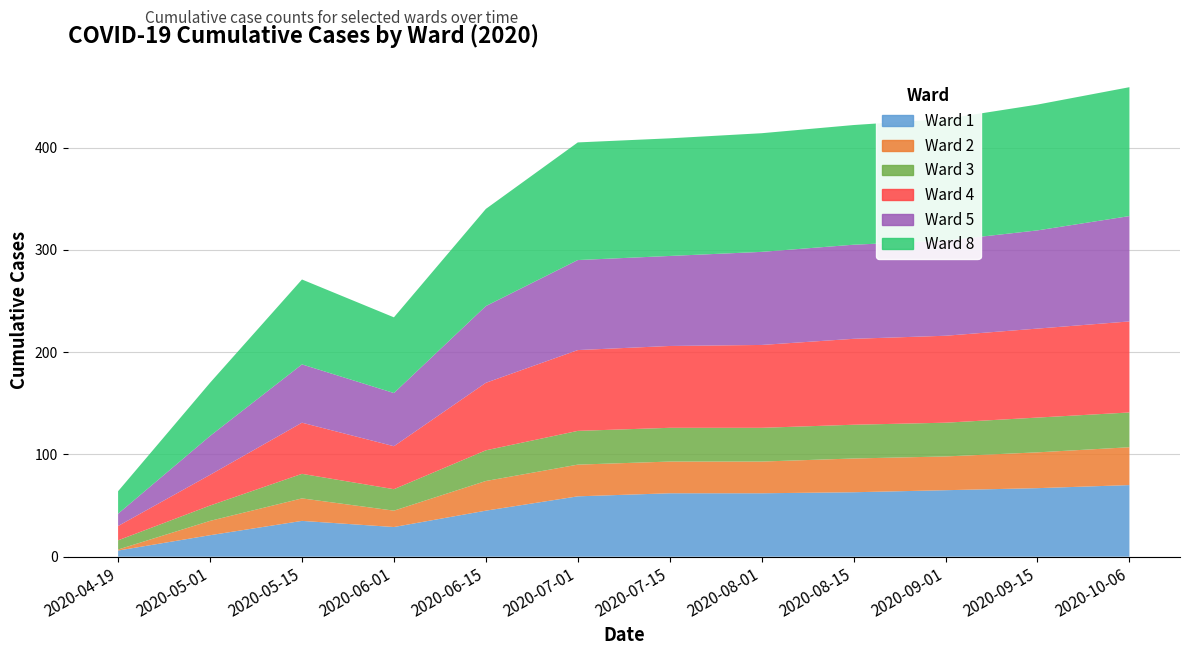

True or false: Ward 3 and Ward 2 intersect in this chart.

False